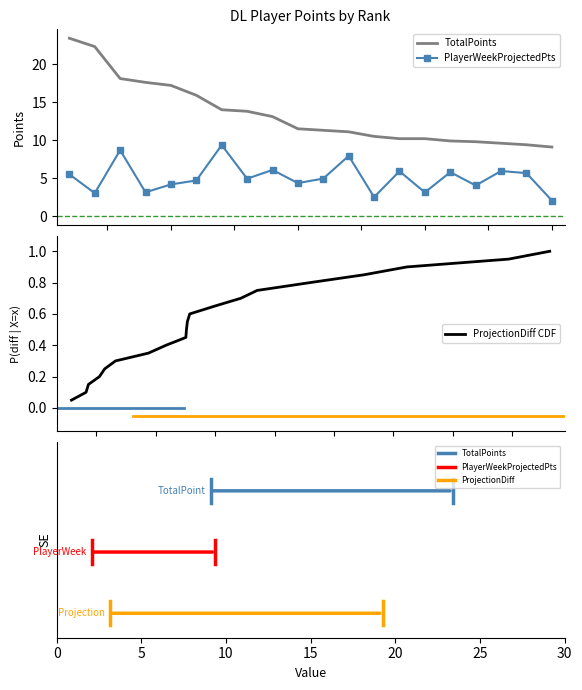

How many categories are shown in the chart?

20